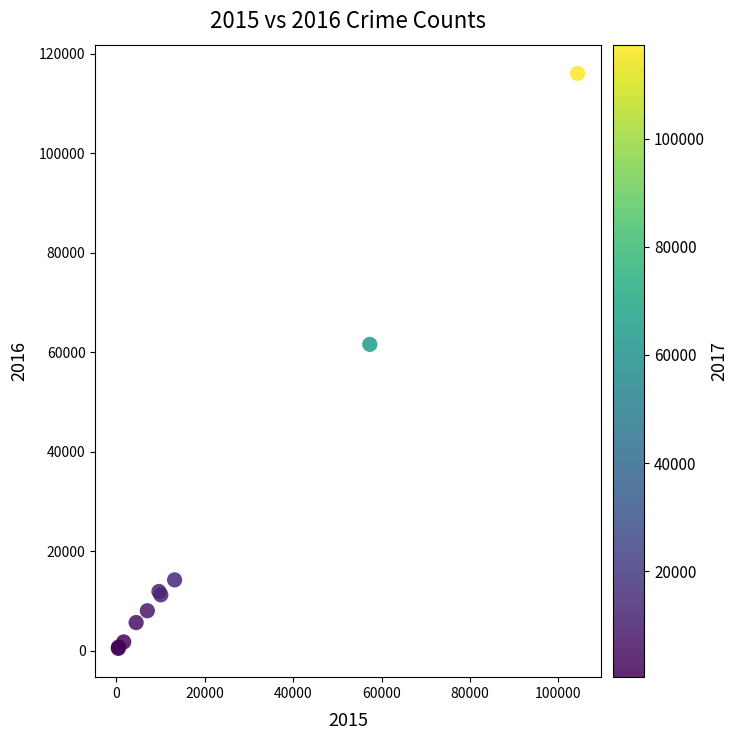

What Y value in the scatter plot is closest to 58293?

61619